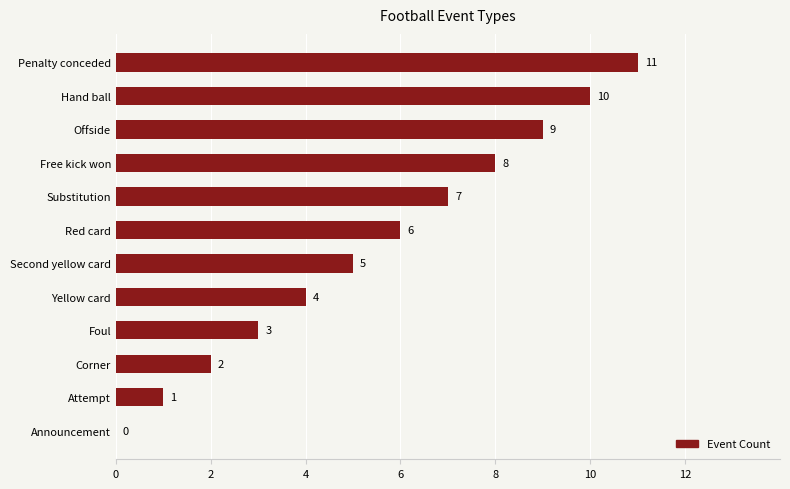

What is the maximum value shown in the chart?

11